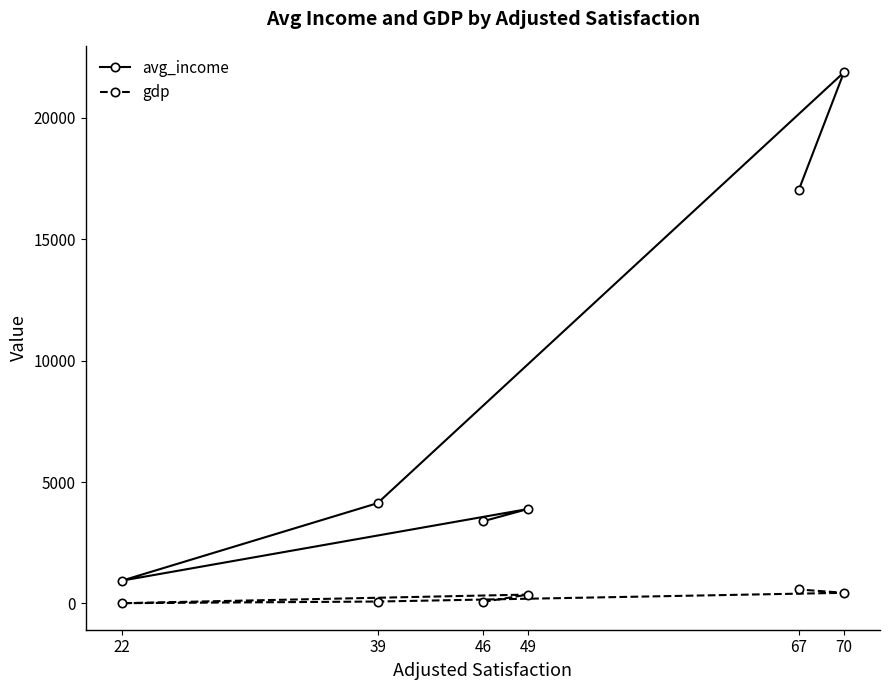

Which has a higher value, 67 or 49?

67